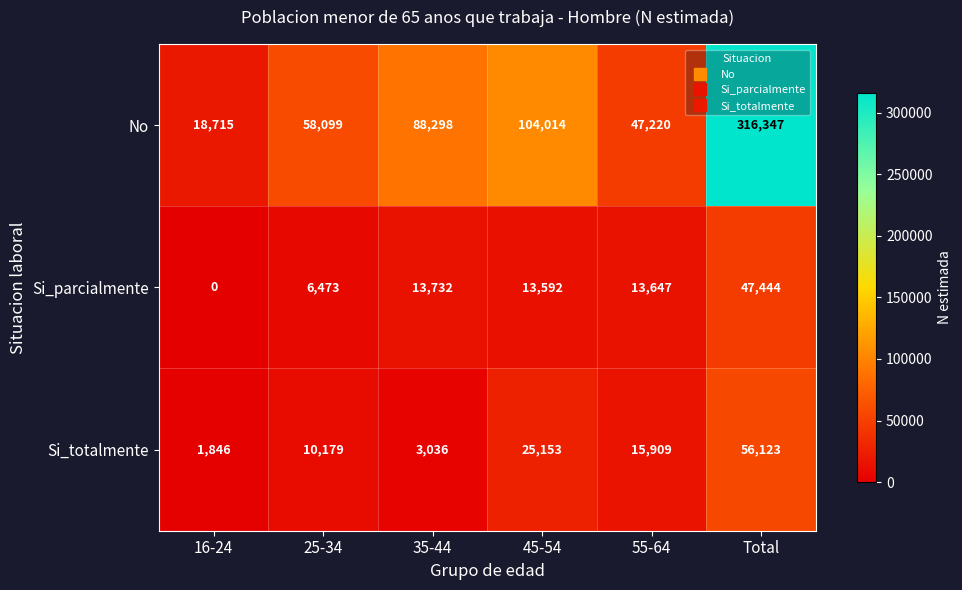

True or false: Si_parcialmente has a value of 8565 at 25-34.

False